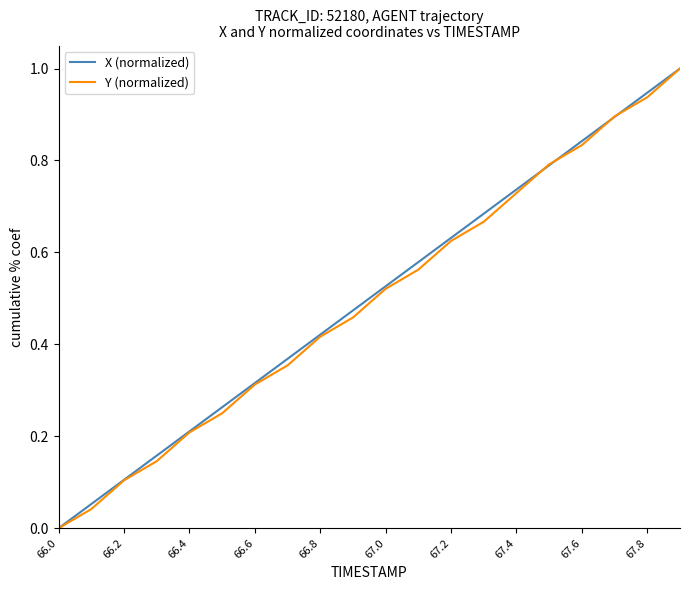

What is the highest value of the X (normalized) series?

1.0